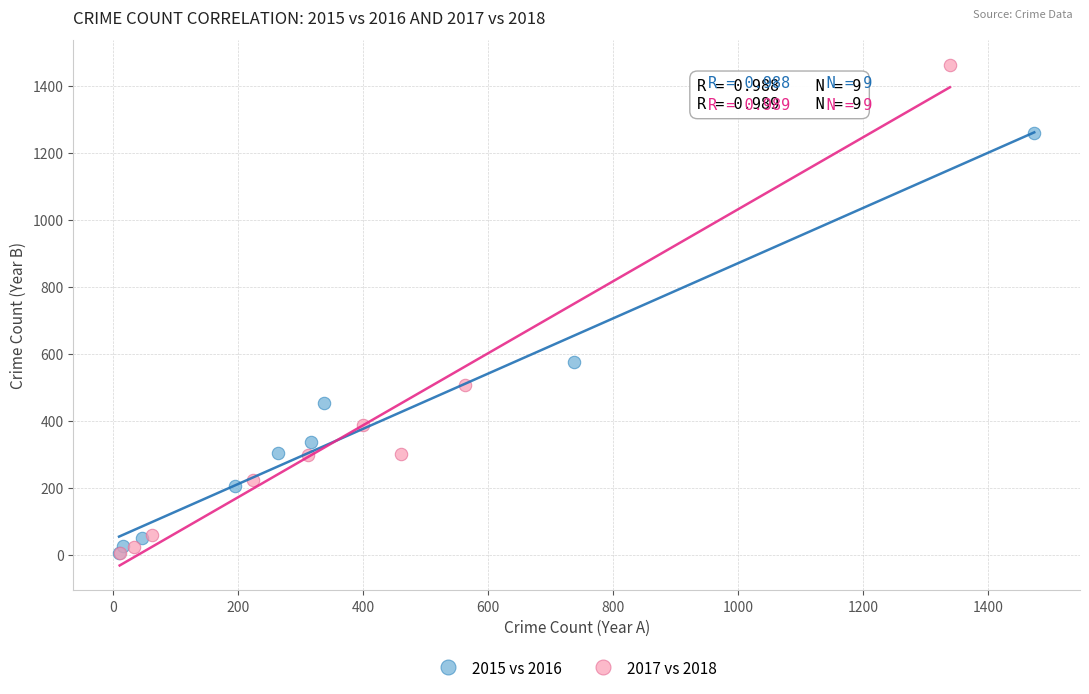

What are all the series names shown in the legend?

2015 vs 2016, 2017 vs 2018